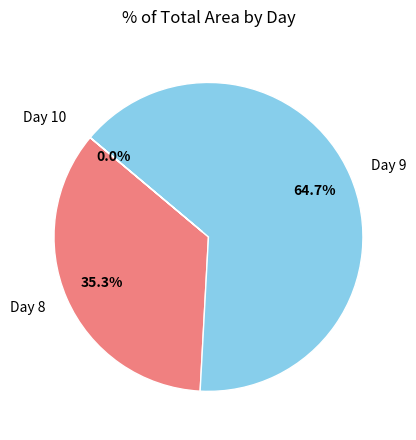

How much of the chart is everything except Day 8?

64.7%